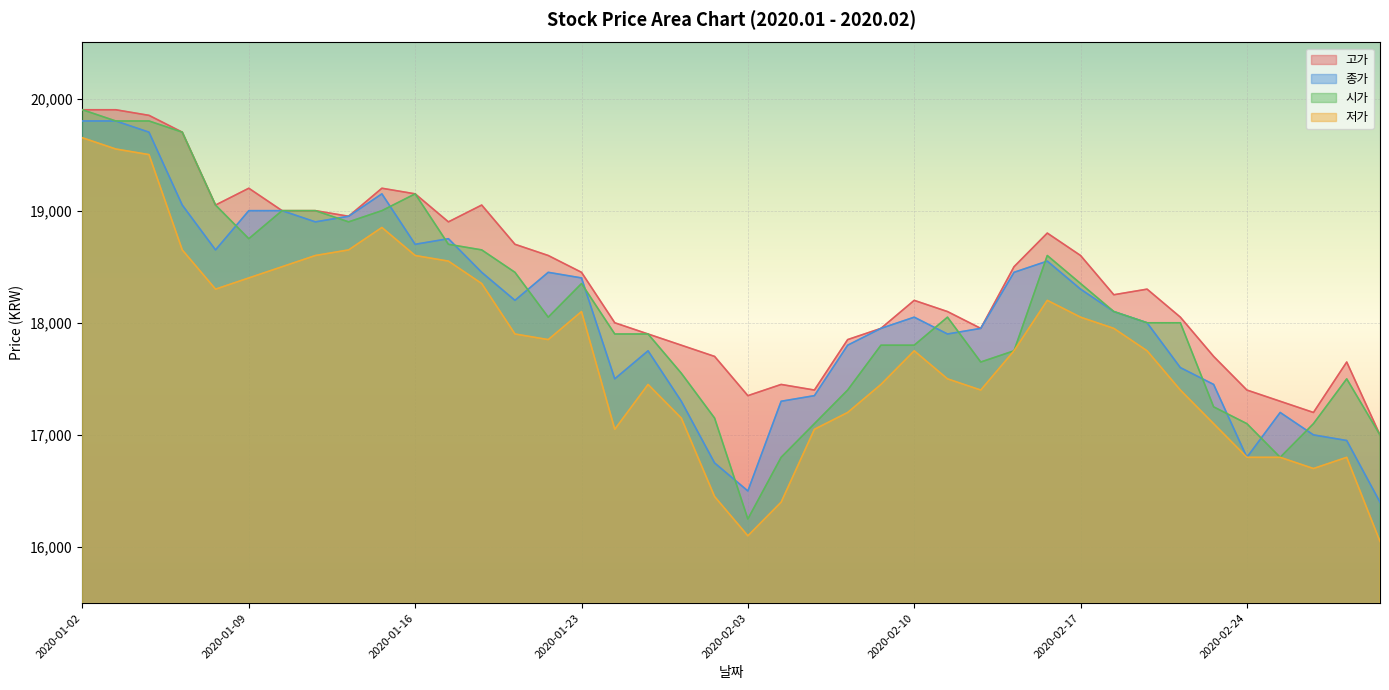

At which label is 저가 closest to 17850?

2020-01-22